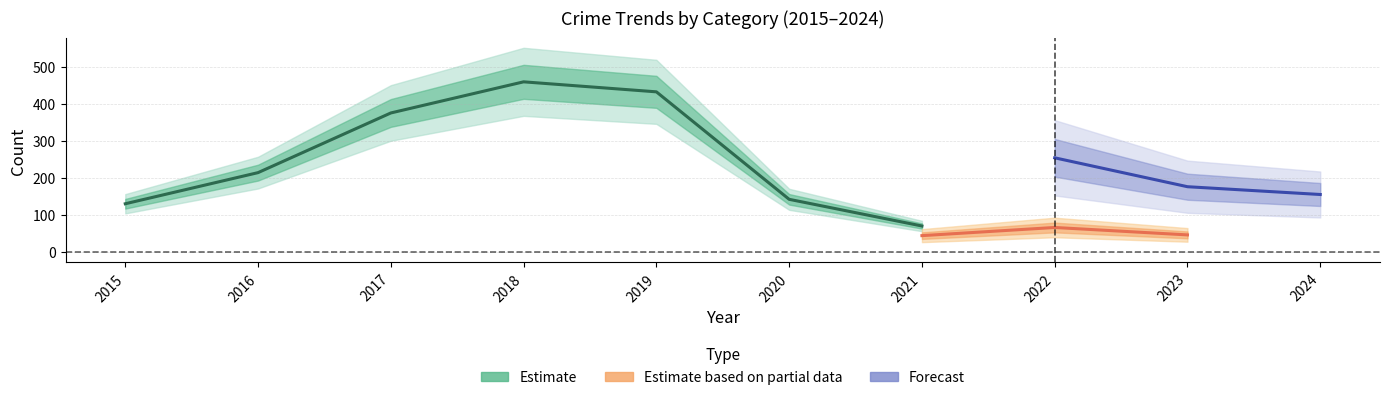

At how many categories does at least one series exceed 450?

2